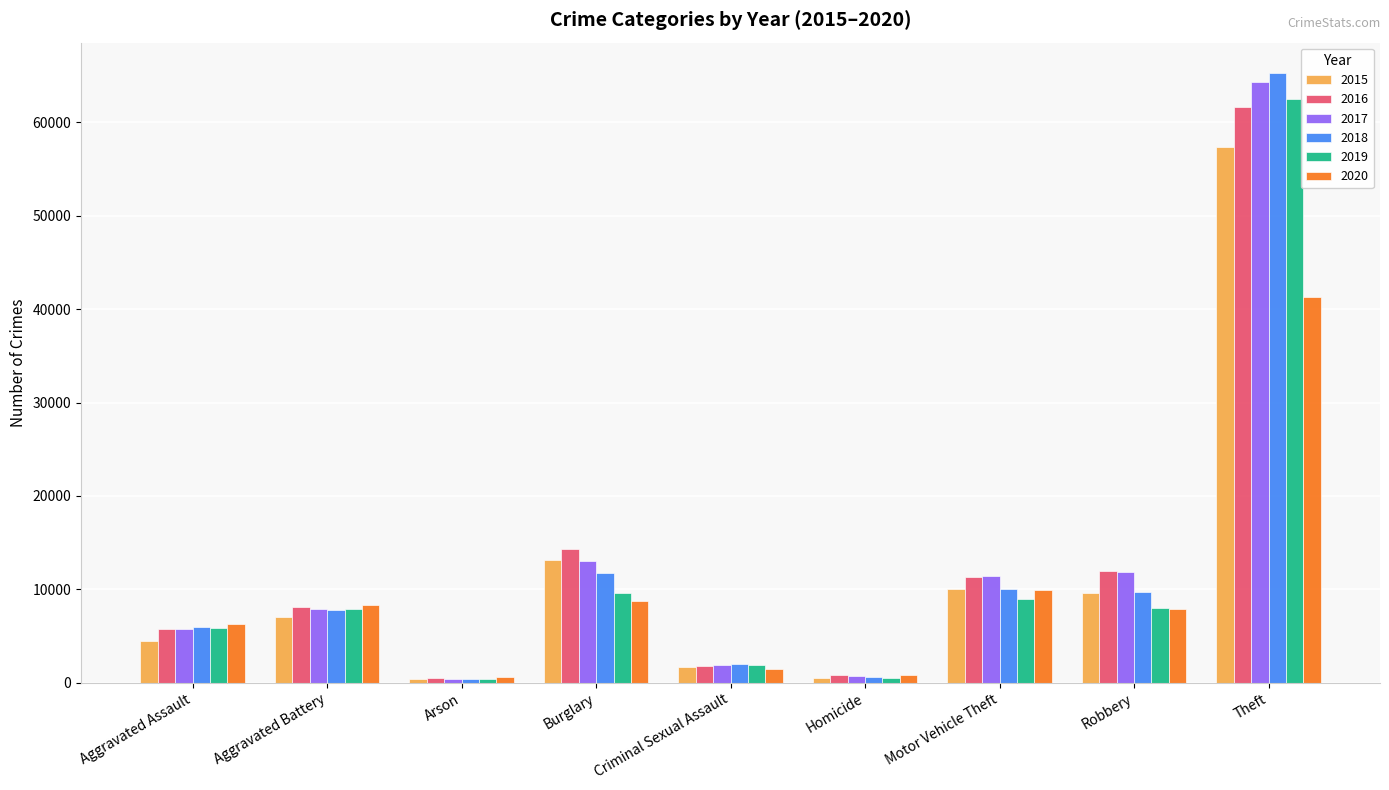

What is the sum of the 2015 values at Burglary and Robbery?

22822